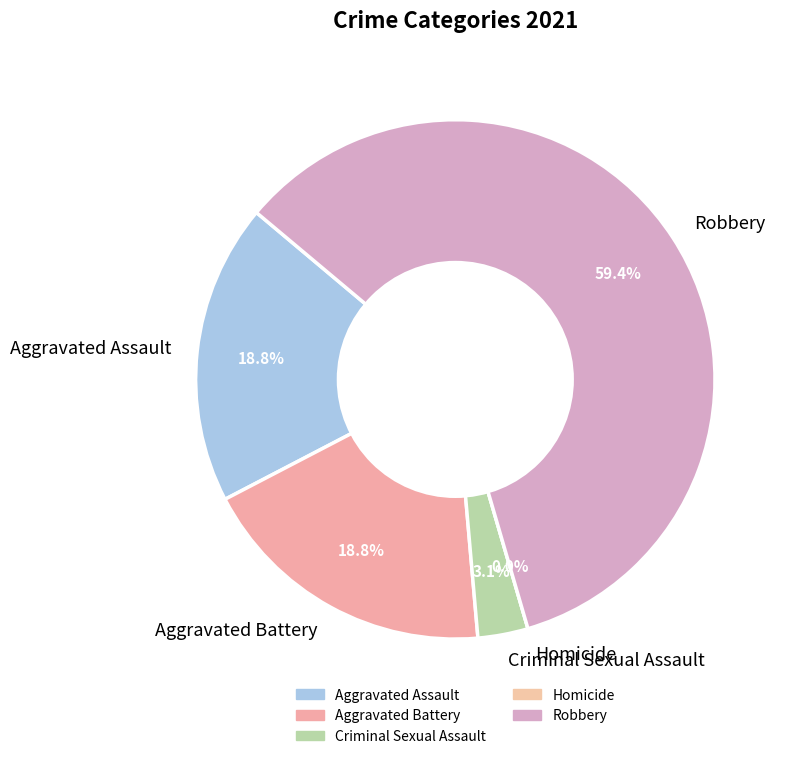

Rank the categories by value from lowest to highest.

Homicide, Criminal Sexual Assault, Aggravated Assault, Aggravated Battery, Robbery